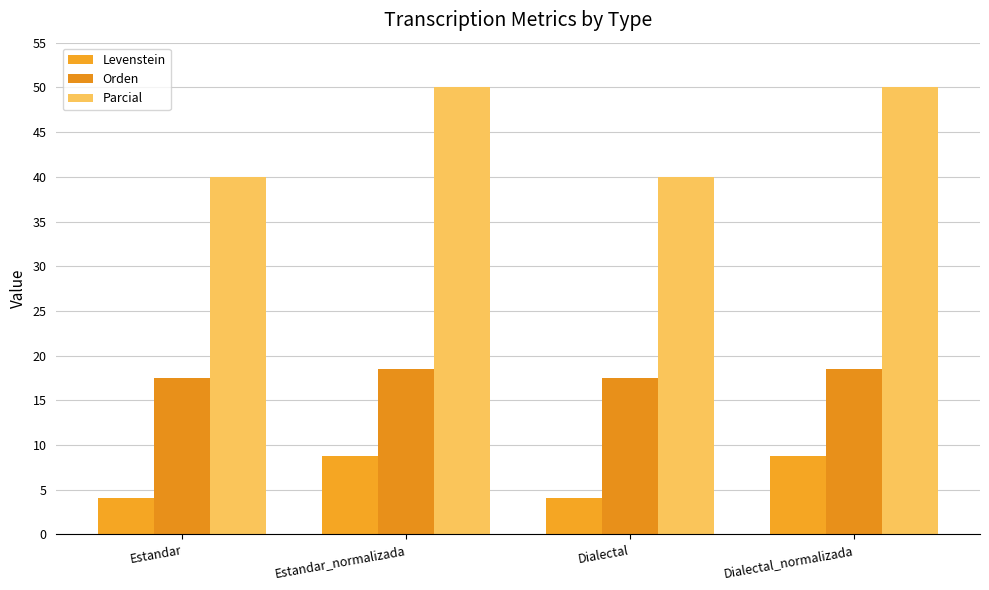

What is the label of the 2nd bar from the right?

Dialectal